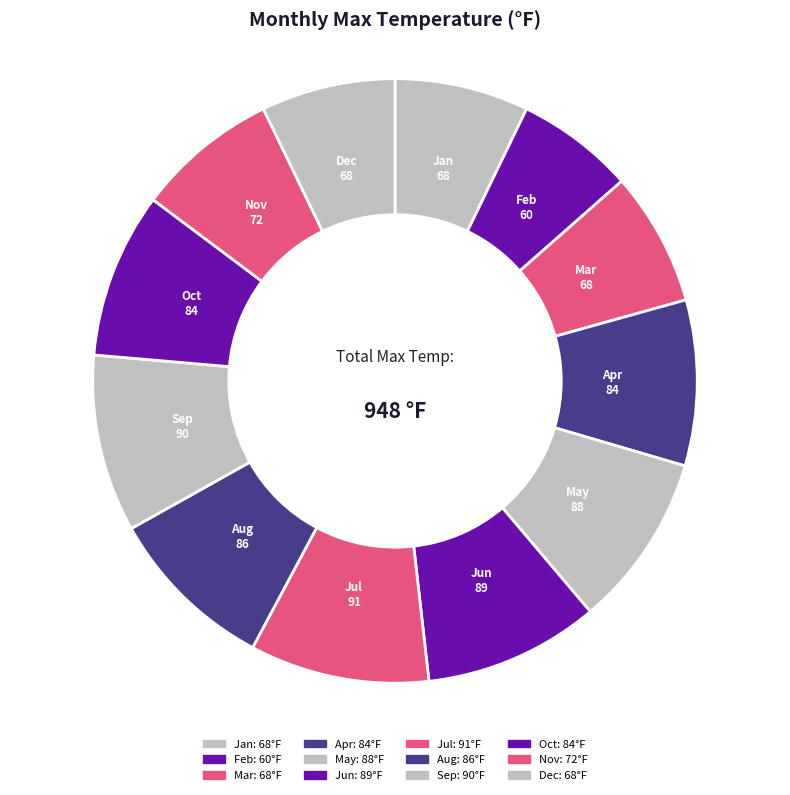

To the nearest percent, what is the difference between the Jun and Oct slice percentages?

1%